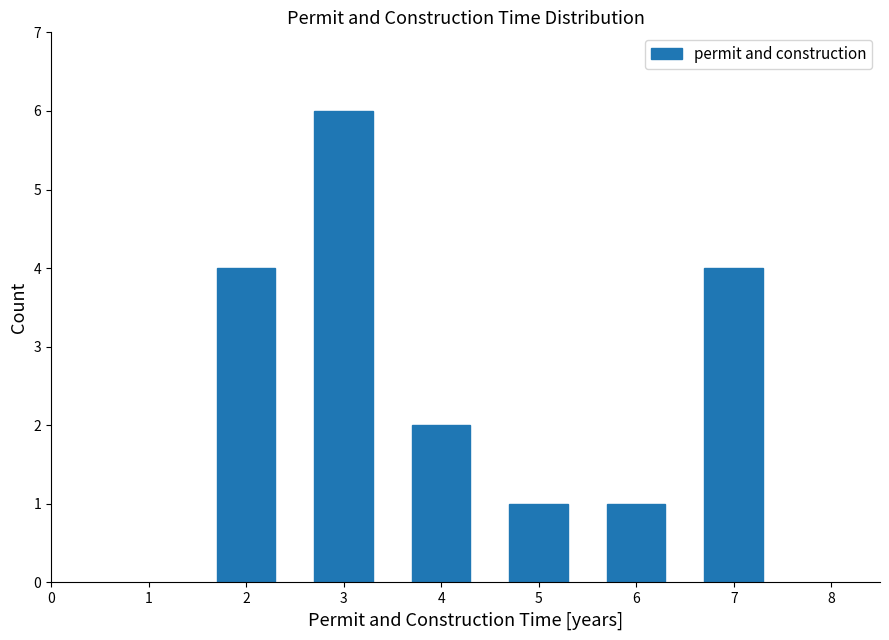

Reading left to right, extract all data points from this chart.

2=4	3=6	4=2	5=1	6=1	7=4